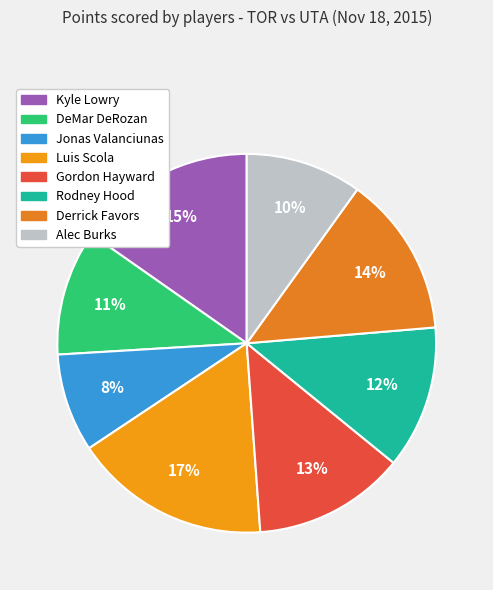

Is Luis Scola the majority of the pie?

No